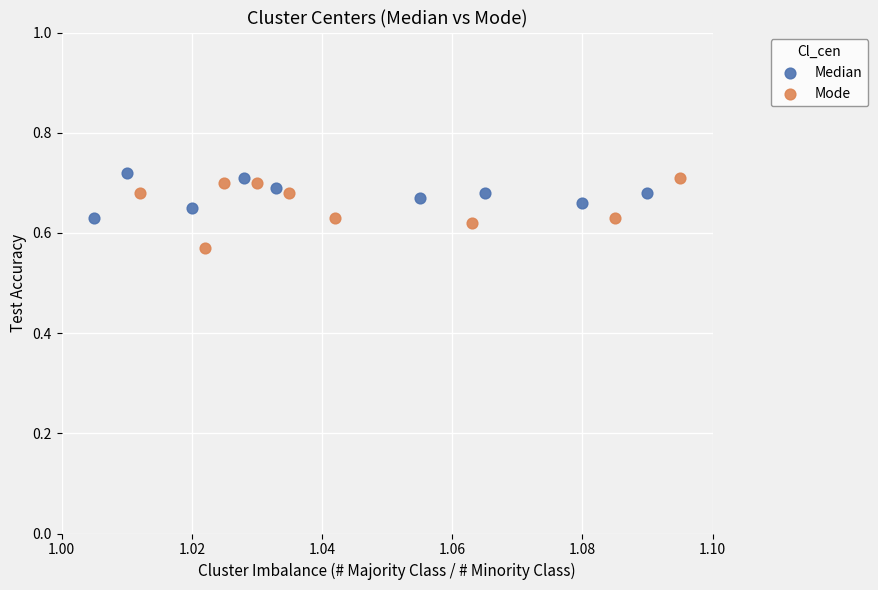

Which series contains the lowest Y value?

Mode